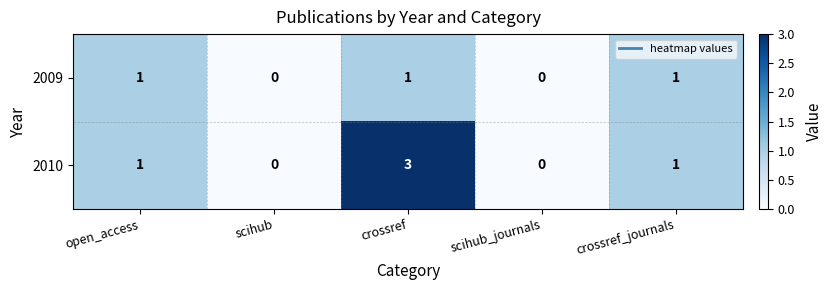

How many data points does each series have?

5